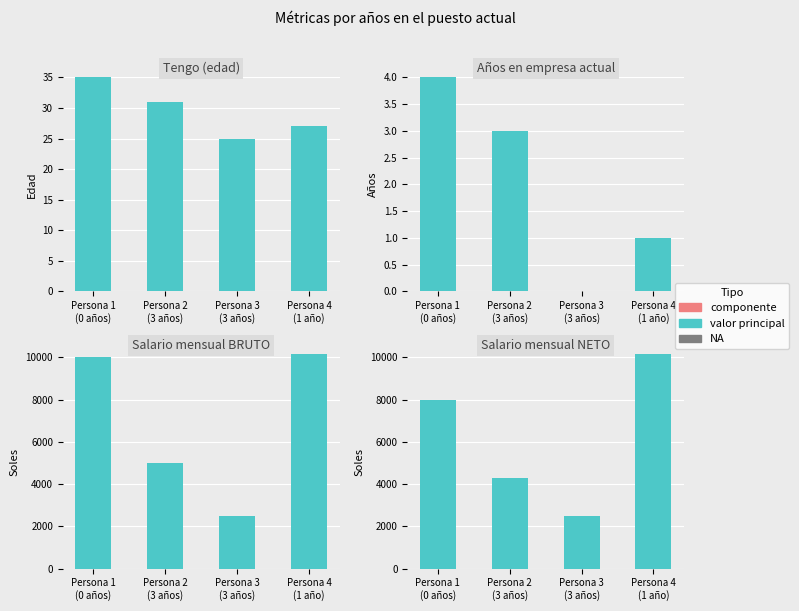

List the labels in order of Valor principal value, smallest first.

Persona 3
(3 años), Persona 2
(3 años), Persona 1
(0 años), Persona 4
(1 año)